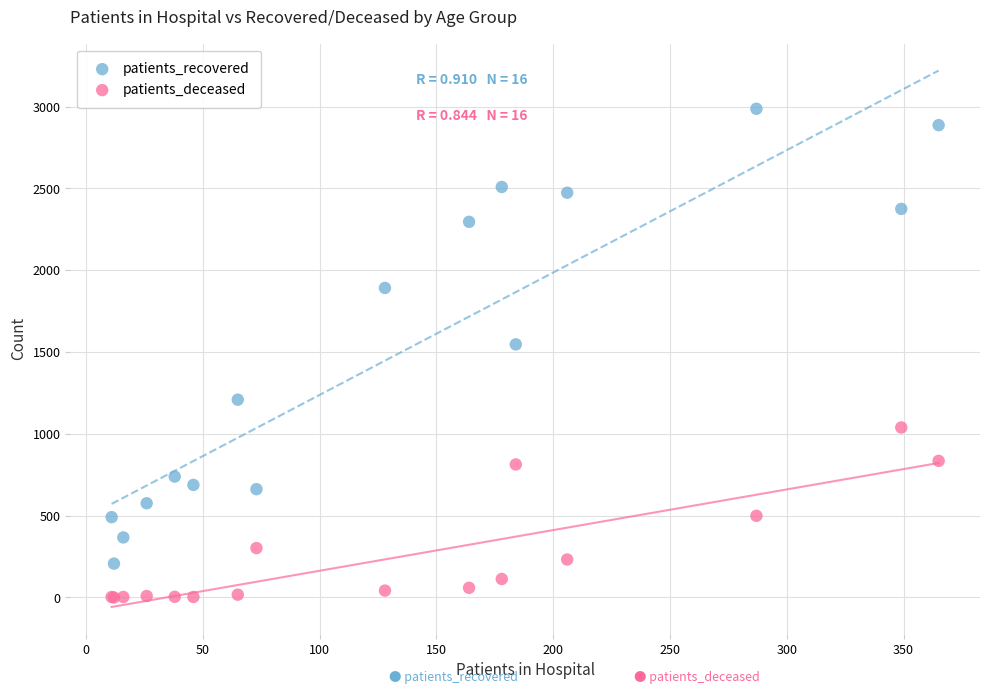

Which series has the widest spread of Y values?

patients_recovered